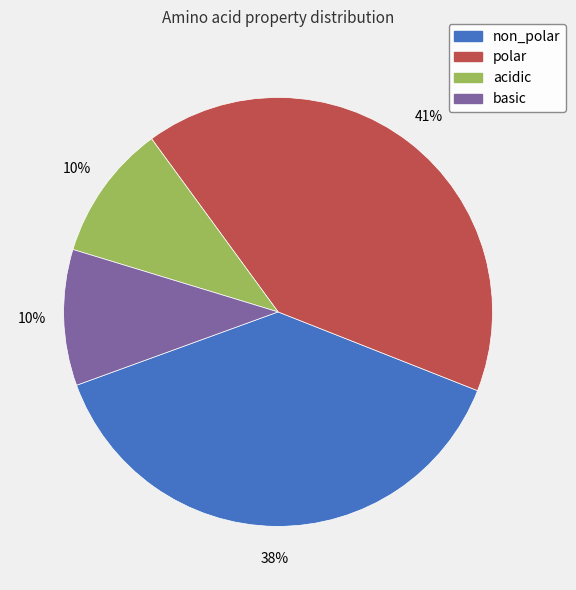

Between acidic and polar, which is larger?

polar